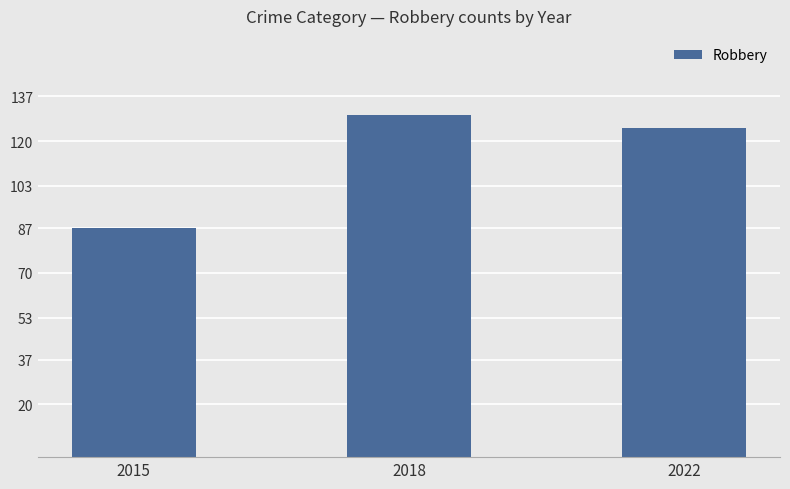

How many values are between 87 and 130?

3